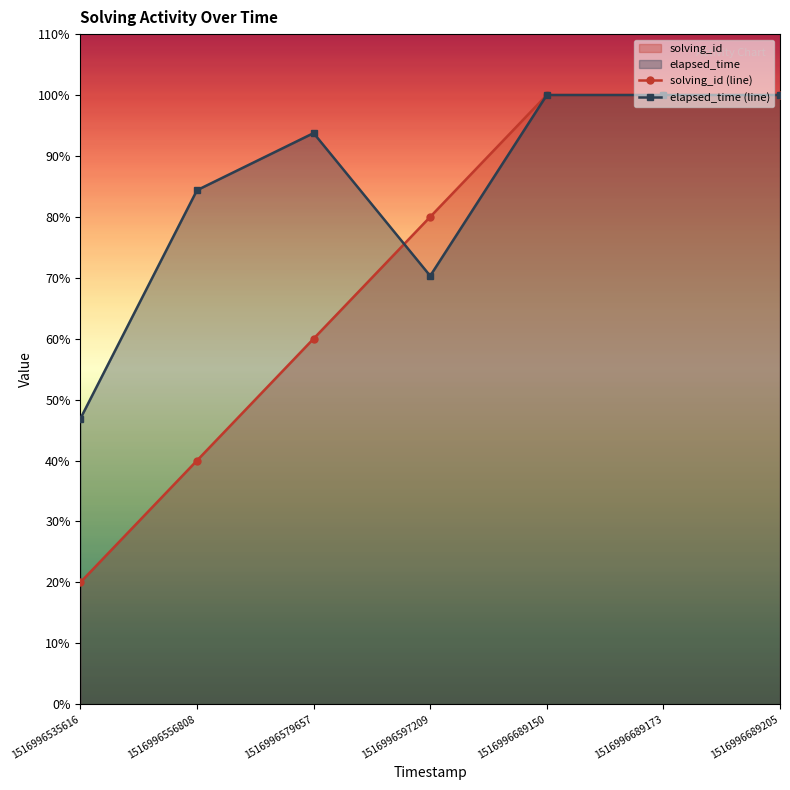

How many data points in elapsed_time (line) are above 93?

4